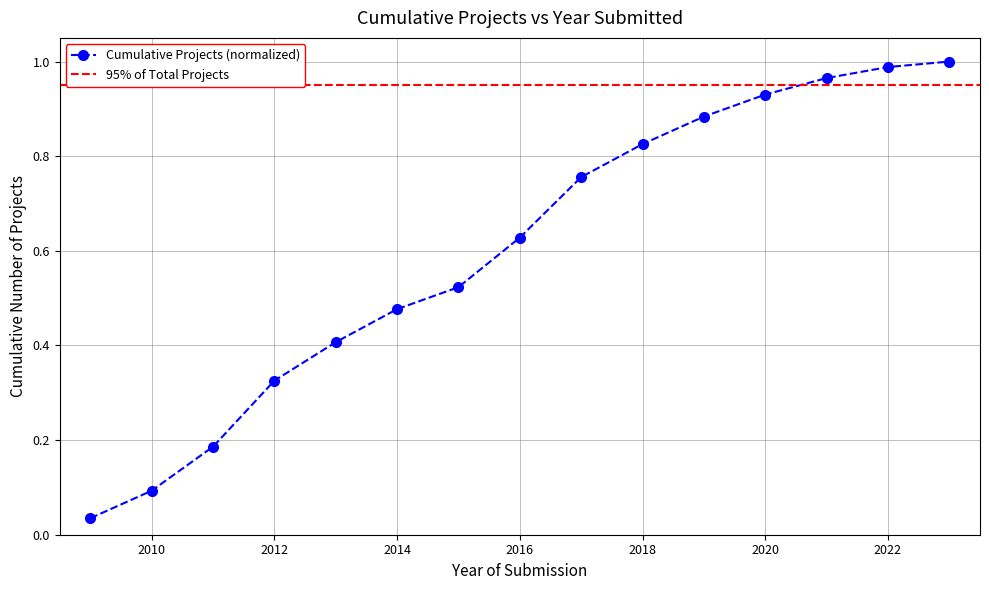

What is the difference between the second highest and second lowest values?

0.9